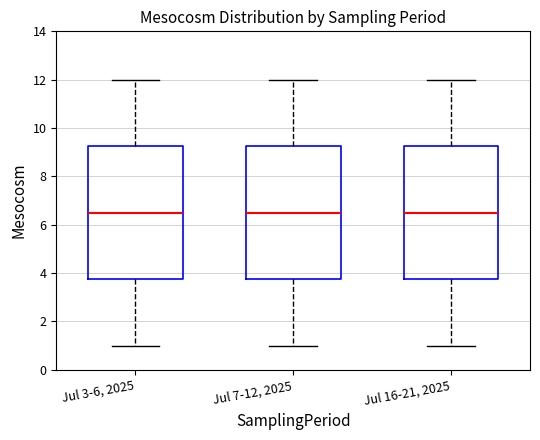

Where does the lower whisker of the box for Jul 3-6, 2025 end on the y-axis? The values are not printed on the chart, so give them approximately, as read against the axis.

1.0